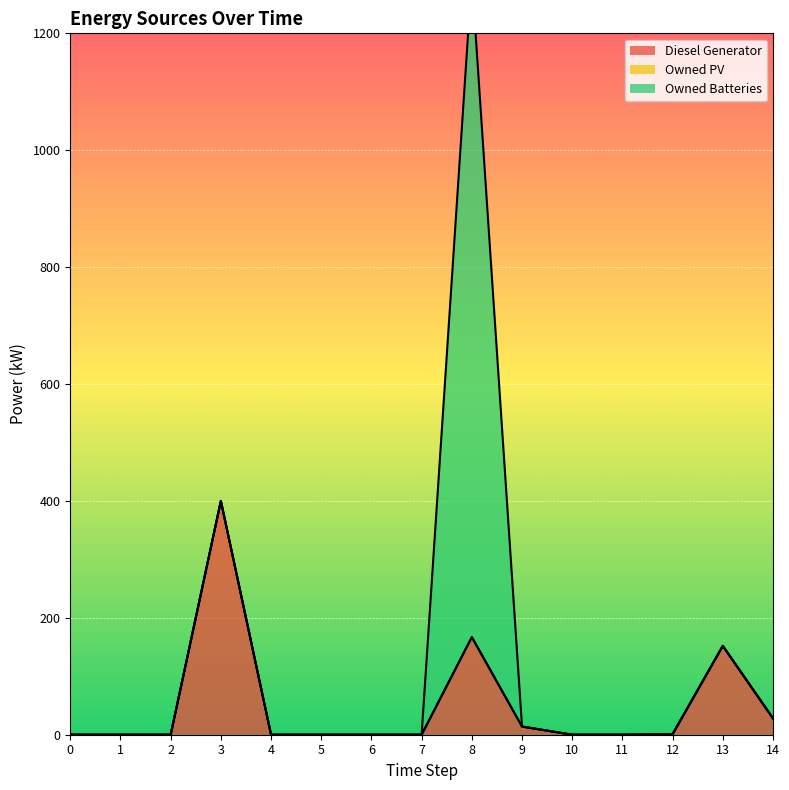

What is the average value of the Owned Batteries series?

75